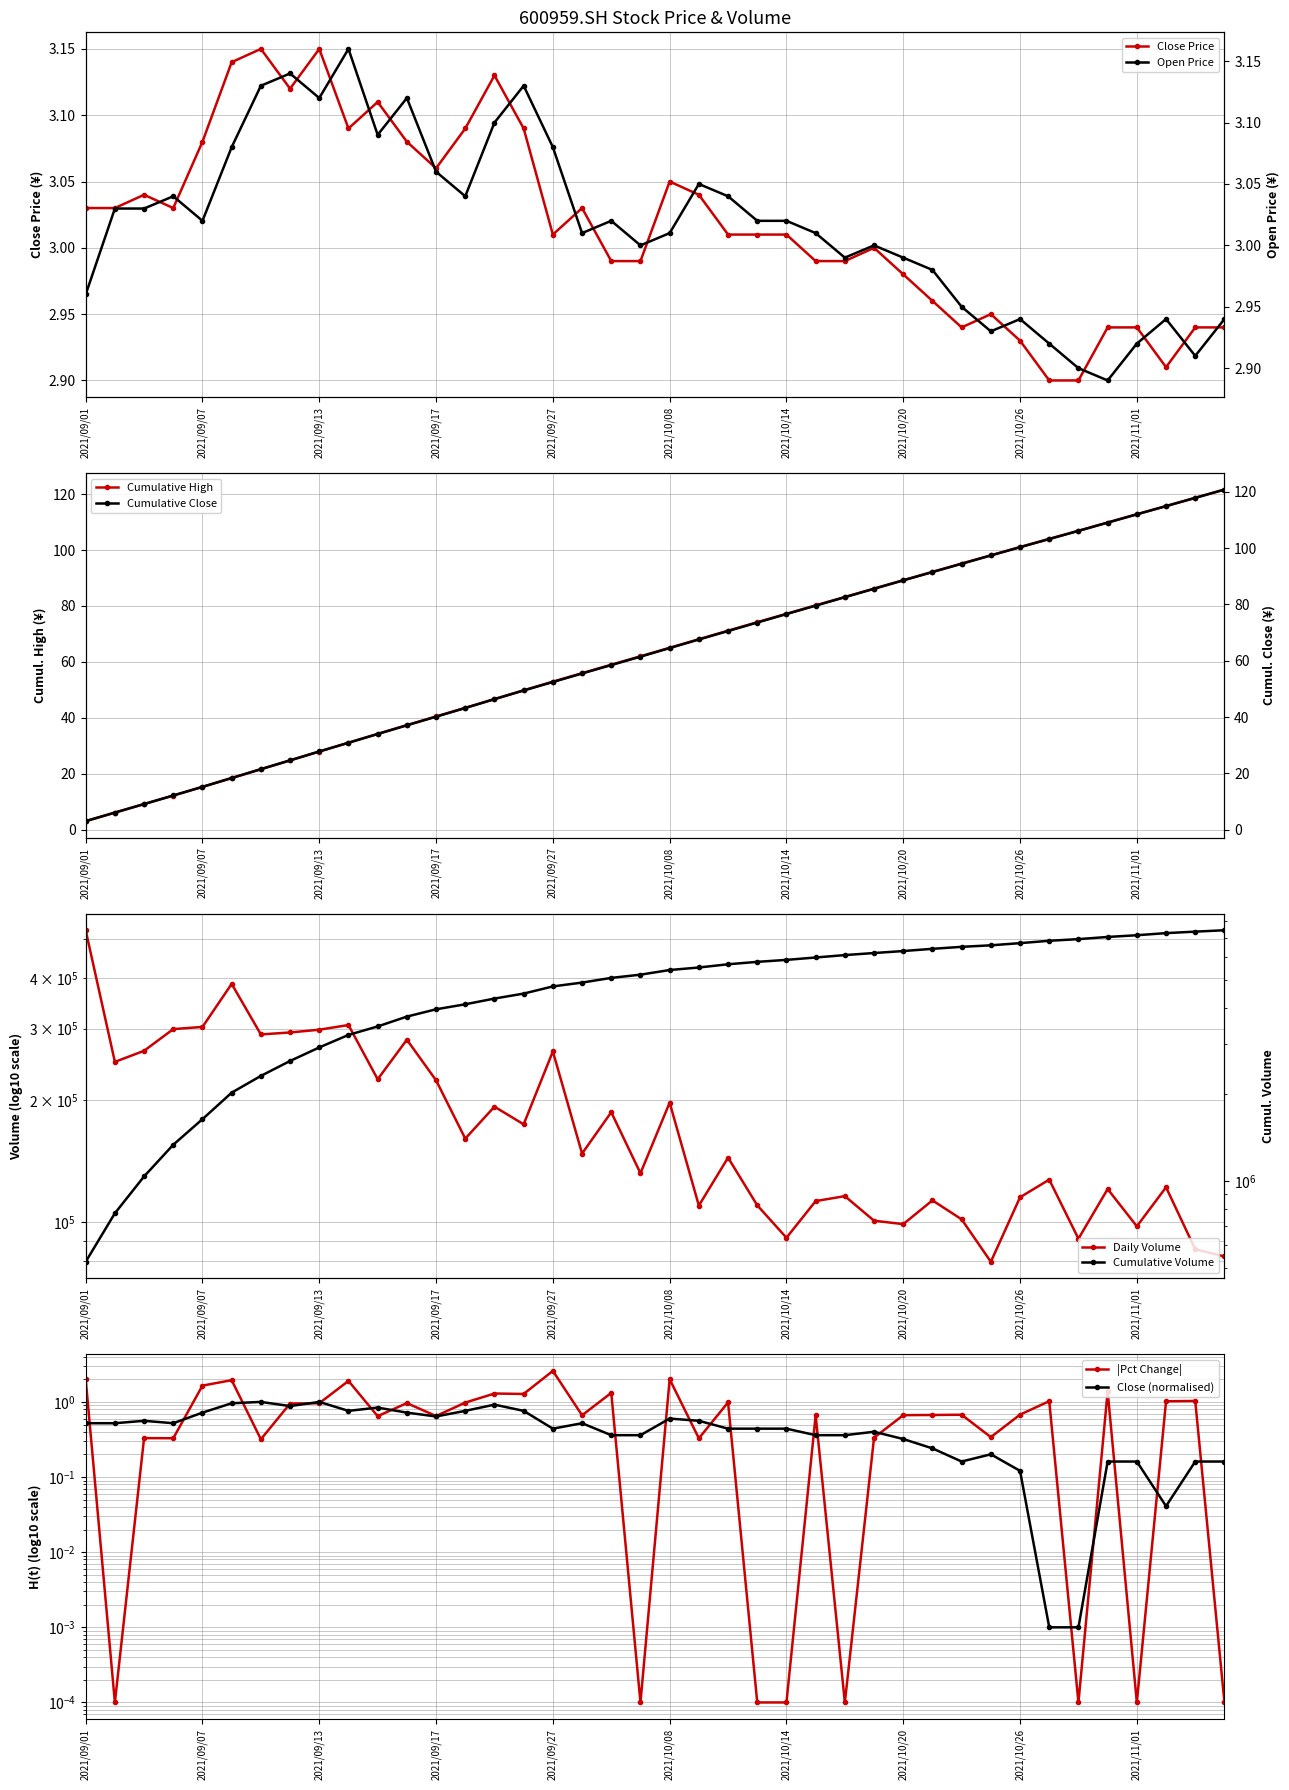

What is the maximum value for close?

3.1